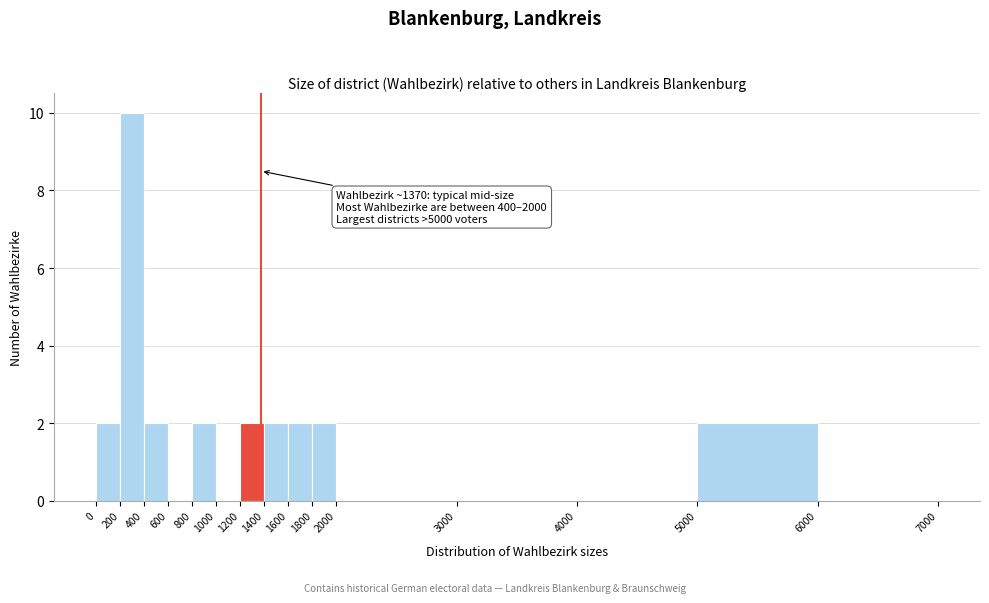

Over which range of the x-axis is the bar tallest?

200 to 400